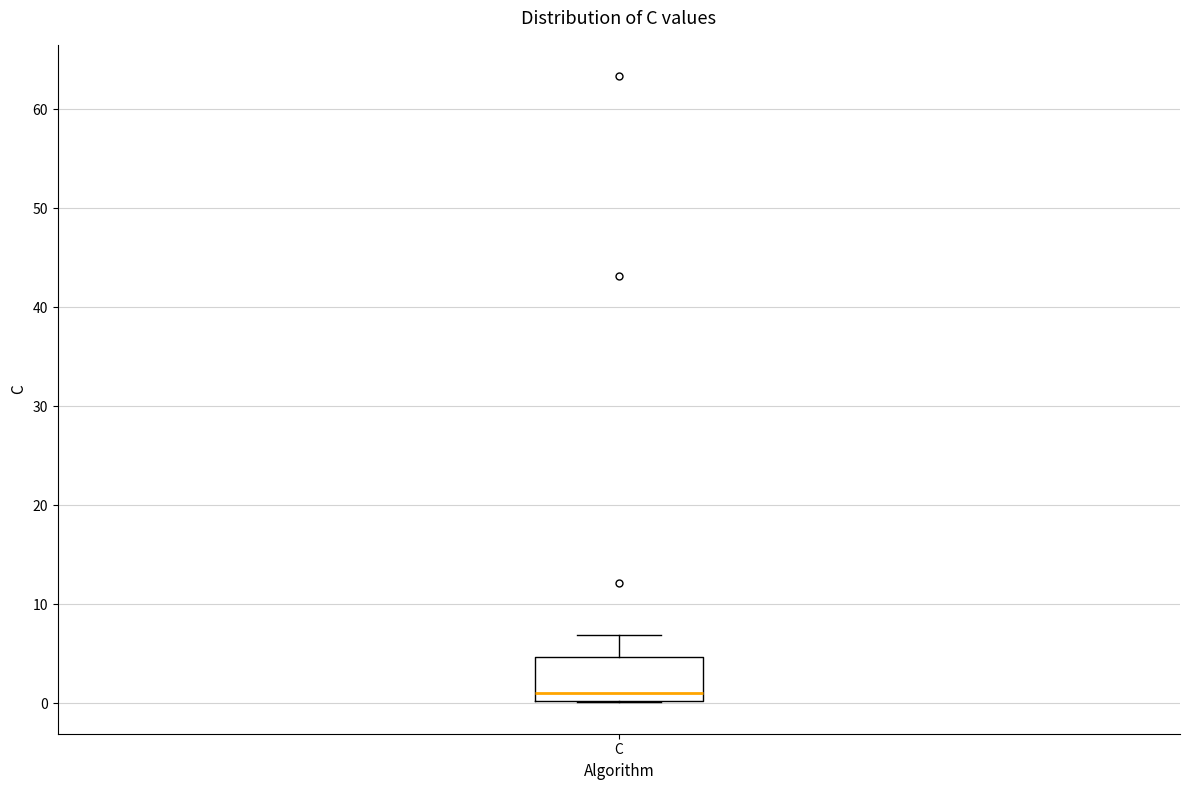

Where does the median line of the box for C sit on the y-axis? The values are not printed on the chart, so give them approximately, as read against the axis.

1